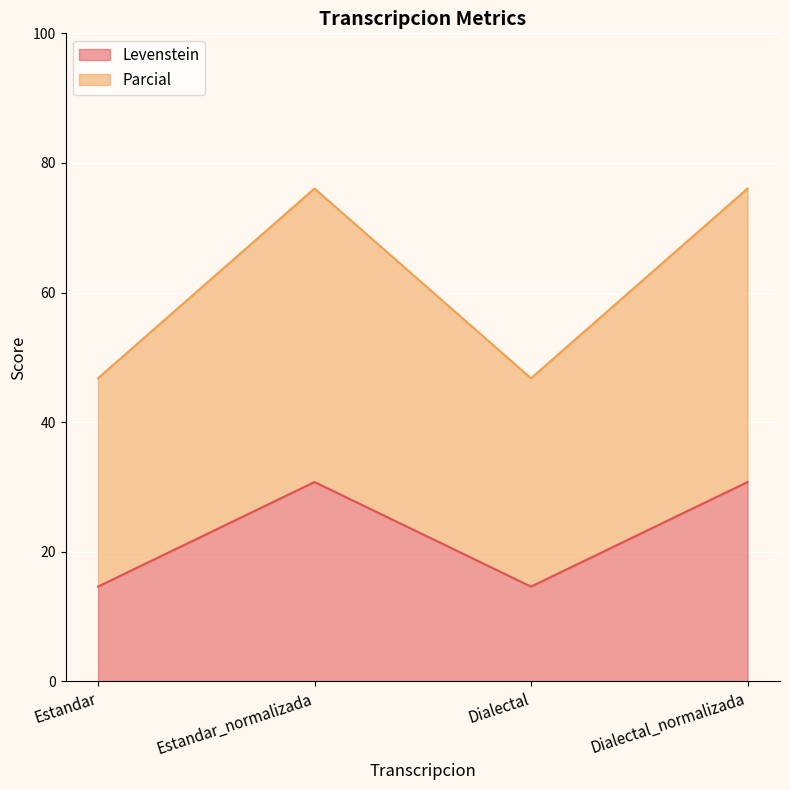

True or false: Levenstein has more than 0 interior local peaks.

True